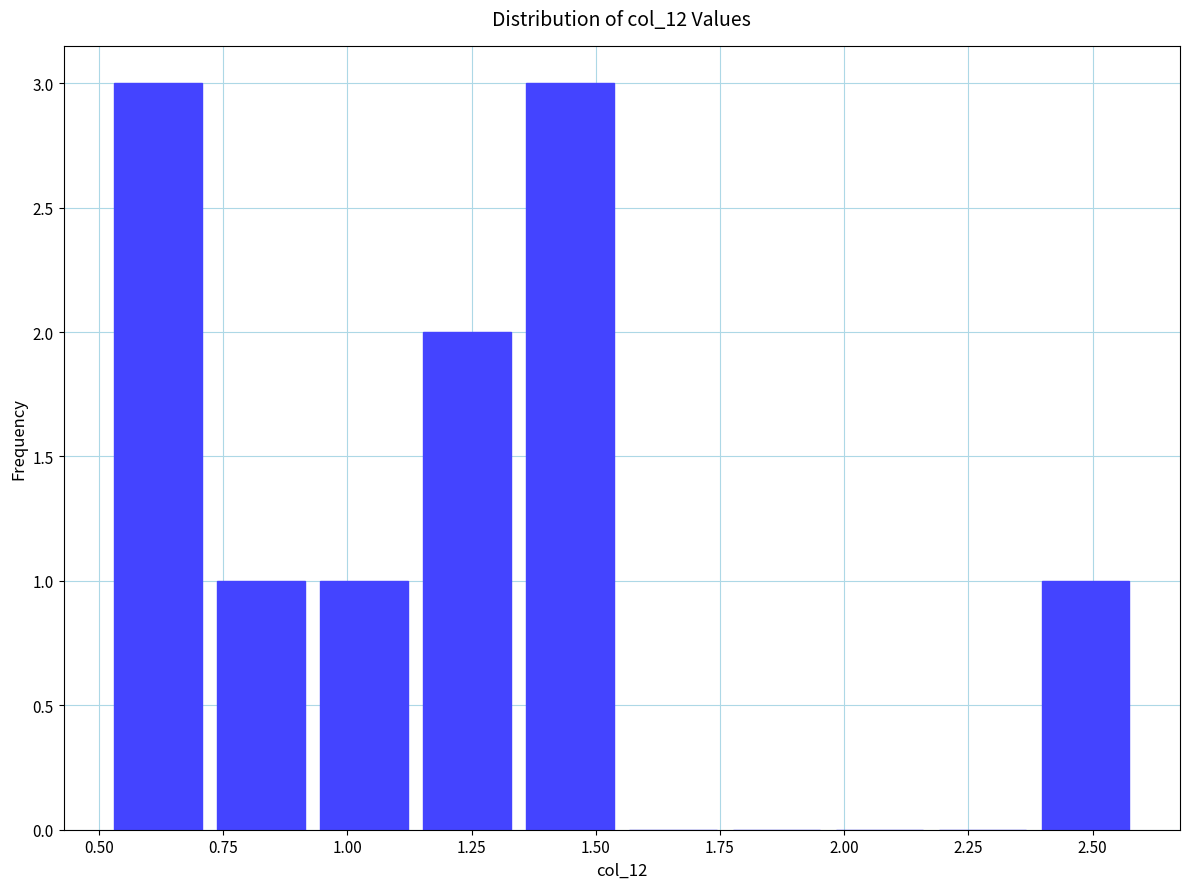

Reading left to right, transcribe this chart: for each bar, give the range it covers on the x-axis and its height. Neither the bar edges nor the heights are printed on the chart, so give them approximately, as read against the axes.

0.50 to 0.70: 3
0.70 to 0.95: 1
0.95 to 1.15: 1
1.15 to 1.35: 2
1.35 to 1.55: 3
1.55 to 1.75: 0
1.75 to 1.95: 0
1.95 to 2.15: 0
2.15 to 2.40: 0
2.40 to 2.60: 1